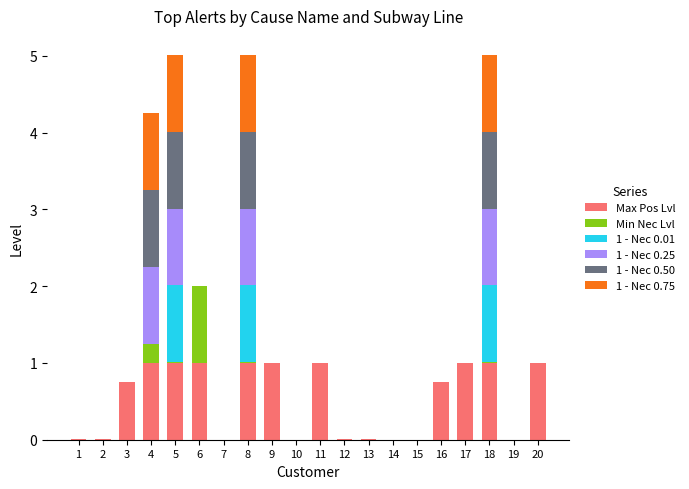

How many data points does each series have?

20